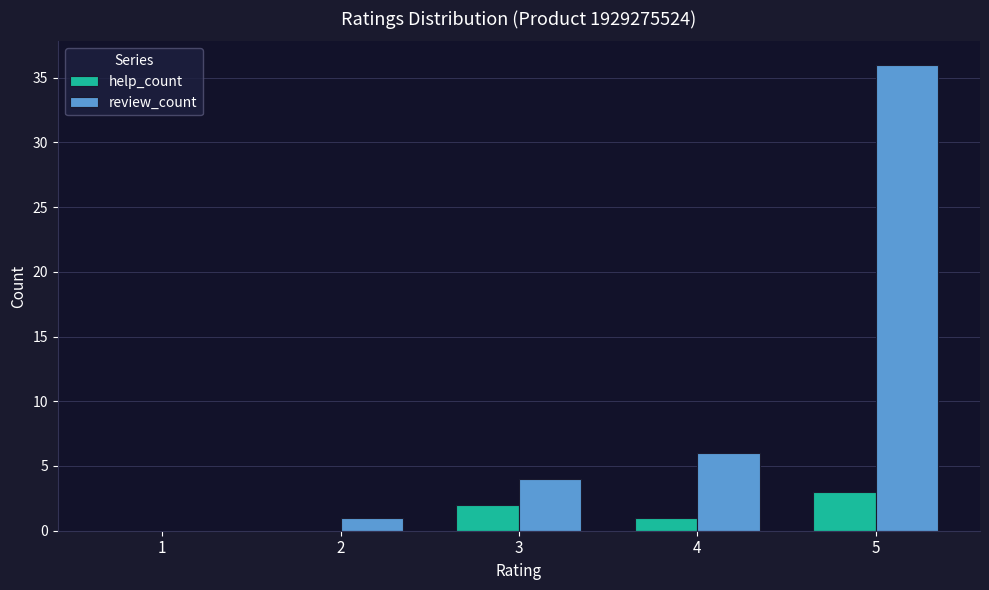

Which series has the largest total across all categories?

review_count